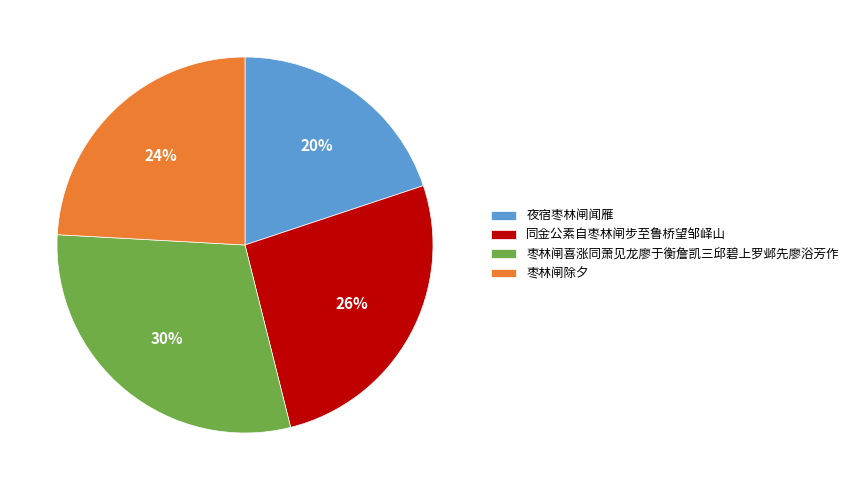

Does 枣林闸喜涨同萧见龙廖于衡詹凯三邱碧上罗邺先廖浴芳作 account for over 50% of the chart?

No